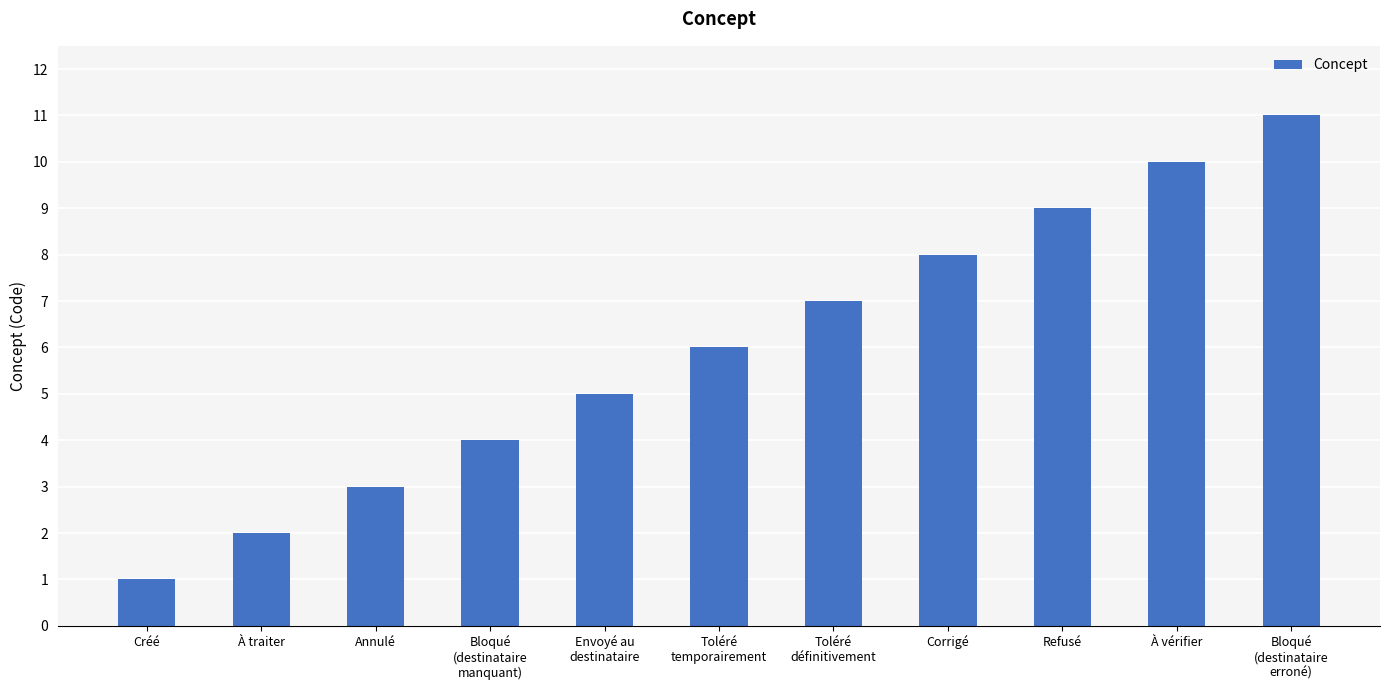

What is the maximum value shown in the chart?

11